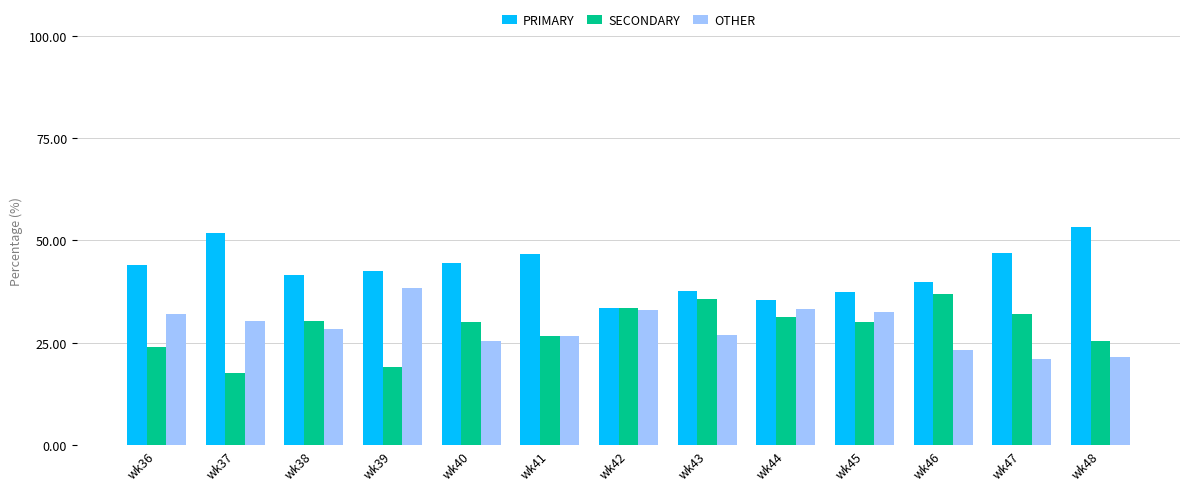

The value of OTHER at wk36 is 51.8. True or false?

False